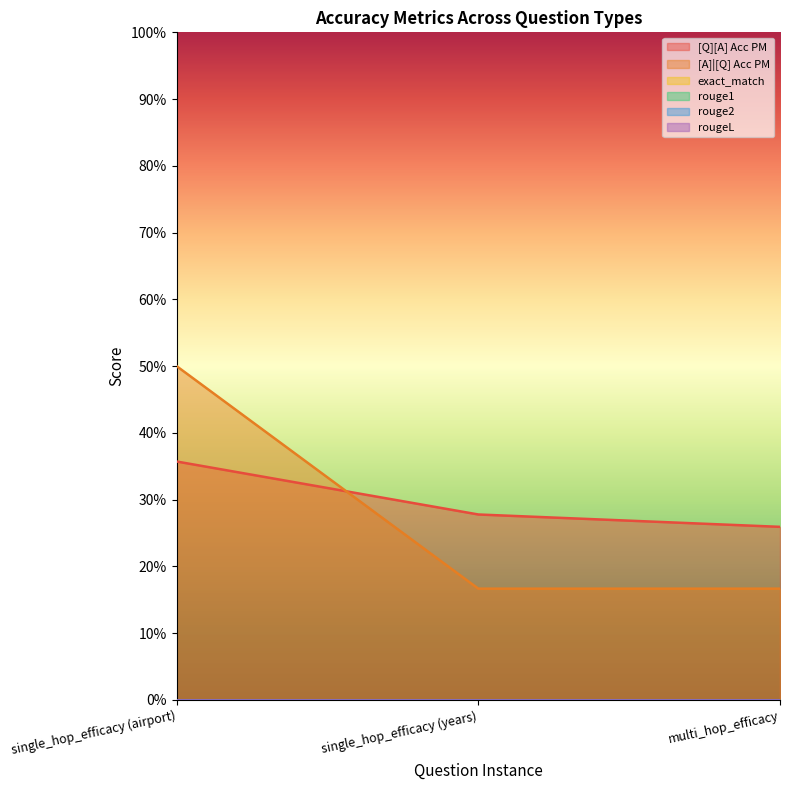

What is the average value of the [Q][A] Acc PM series?

0.3